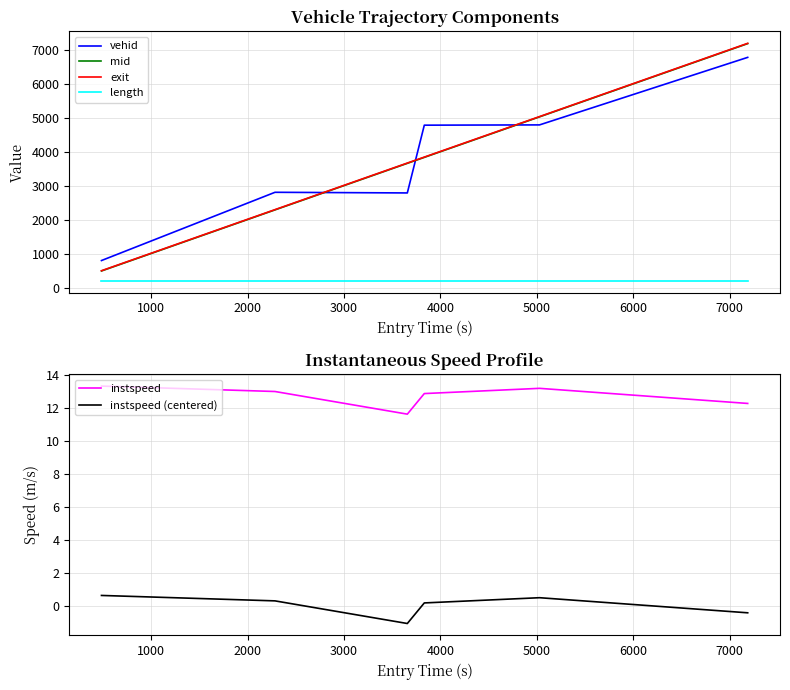

What is the lowest value of the length series?

206.1